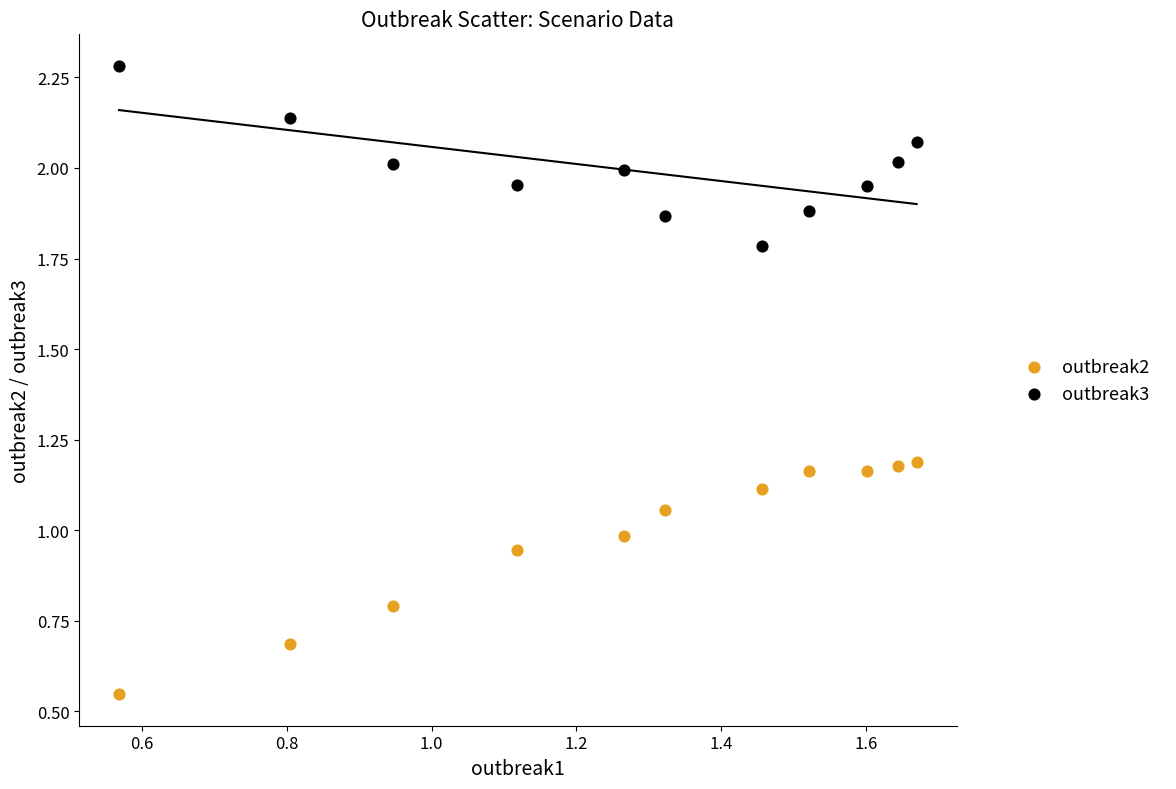

Which series contains the lowest Y value?

outbreak2